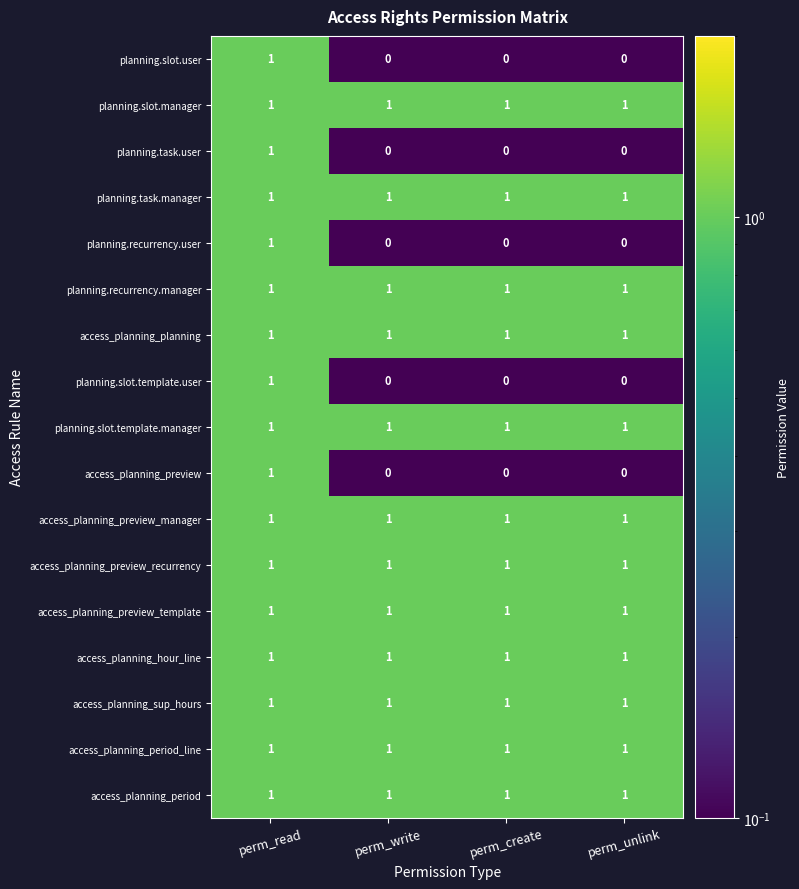

Count the access_planning_preview values in the range 0 to 1.

4